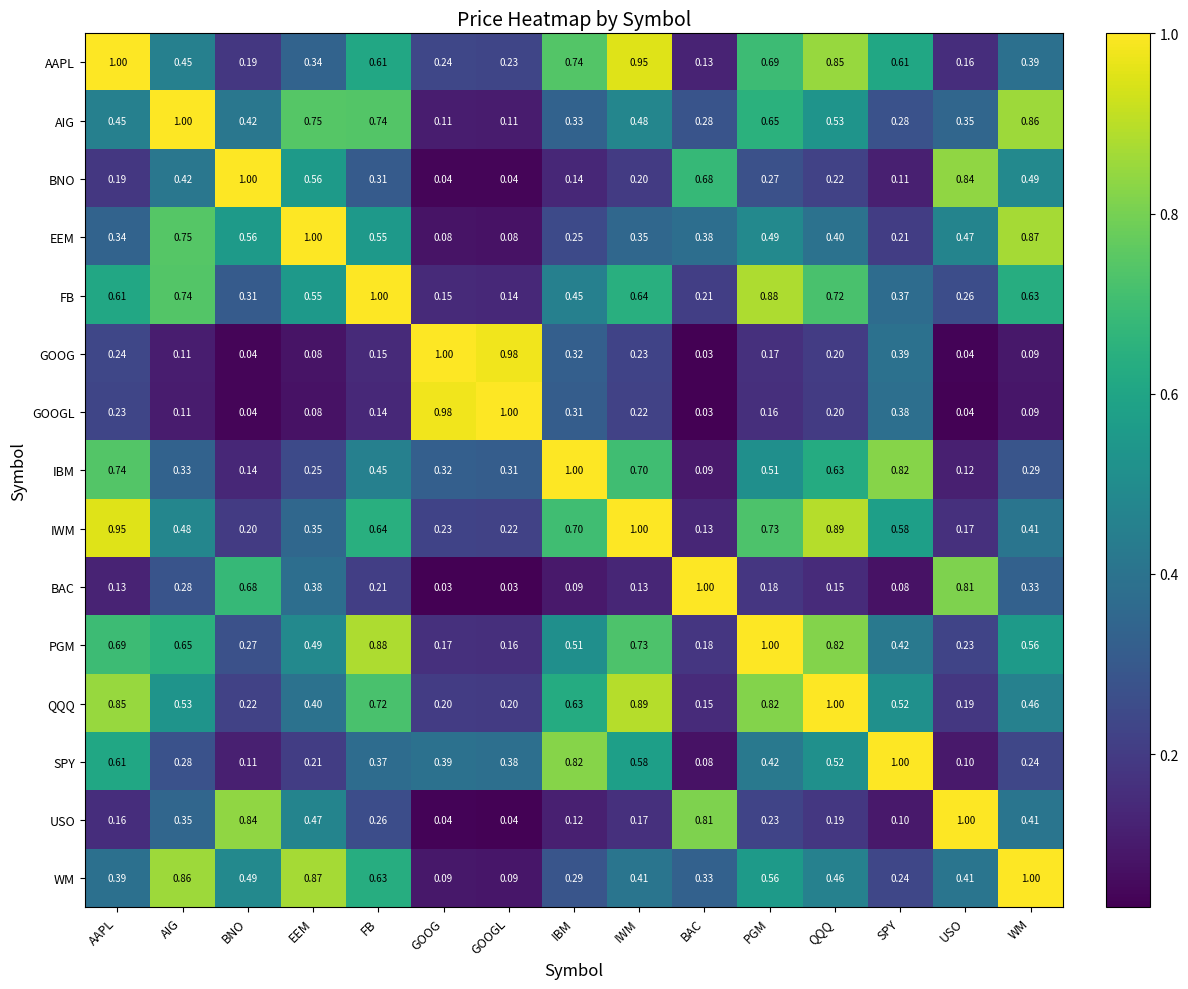

Is the value of SPY at AIG greater than the value of AAPL at WM?

No